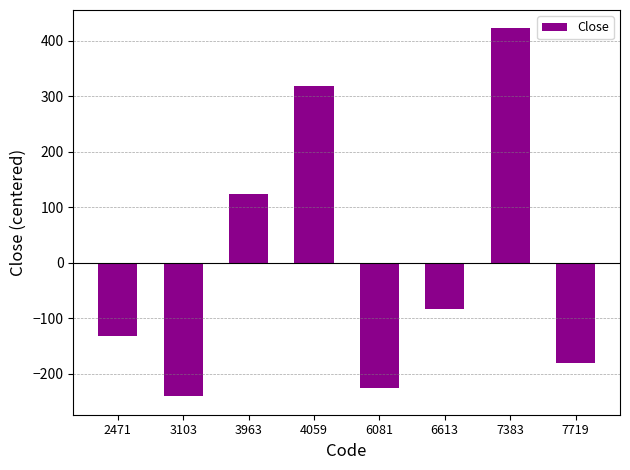

What is the value of the 4th bar from the left?

319